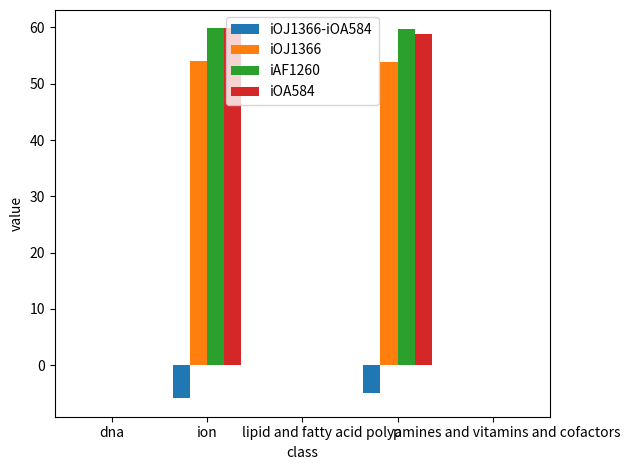

What is the maximum value shown in the chart?

59.8